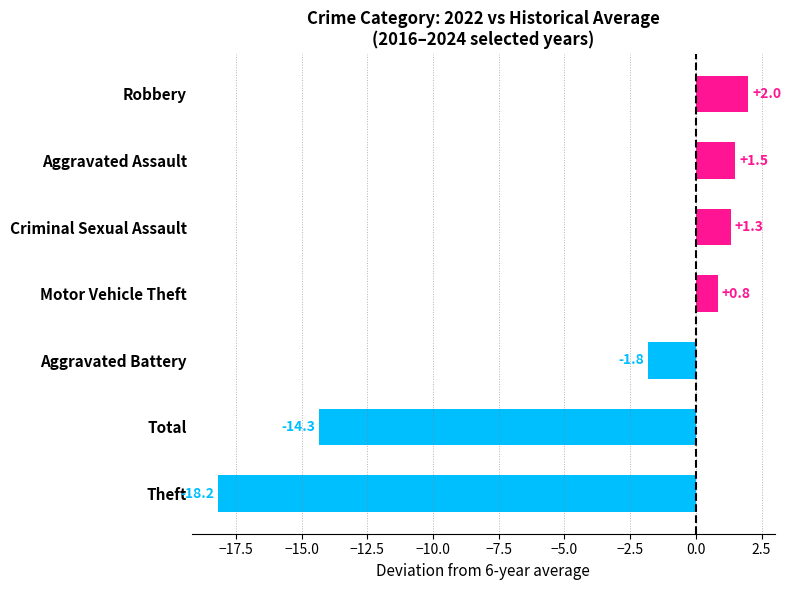

What is the difference between the maximum and minimum values?

20.2